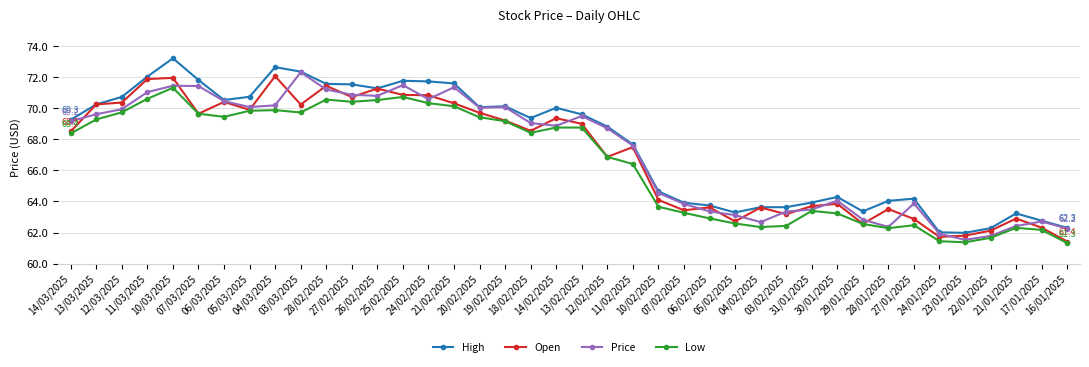

How many series are shown in this chart?

4